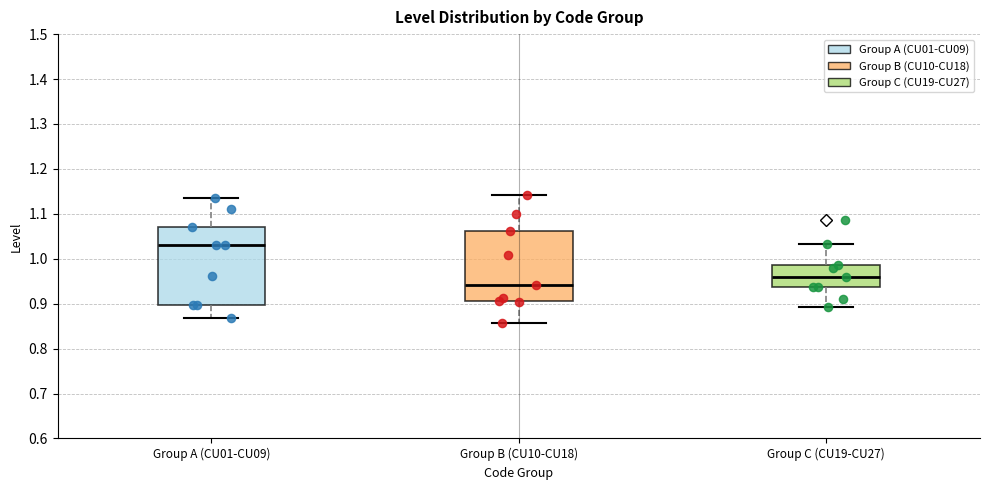

Reading left to right, transcribe this box plot: for each box, give where its median line is, the range the box spans, and where its two whiskers end, as read against the y-axis. The values are not printed on the chart, so give them approximately, as read against the axis.

Group A (CU01-CU09): median 1.03, box 0.90 to 1.07, whiskers 0.87 to 1.14
Group B (CU10-CU18): median 0.94, box 0.91 to 1.06, whiskers 0.86 to 1.14
Group C (CU19-CU27): median 0.96, box 0.94 to 0.99, whiskers 0.89 to 1.03